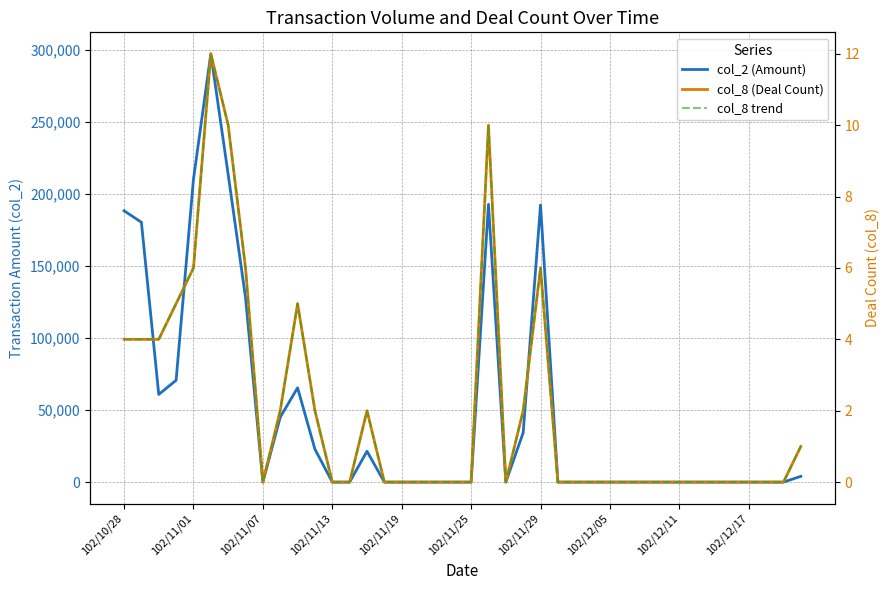

The value of col_8 trend at 17 is 0. True or false?

True